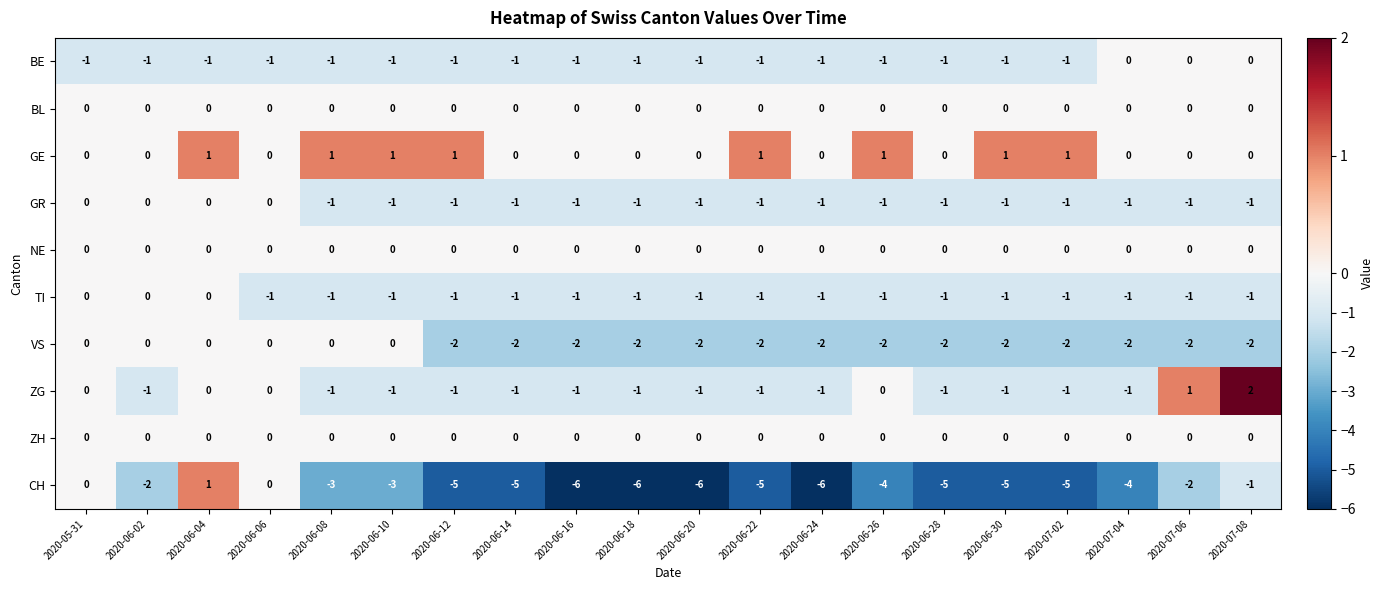

What is the total value across all series at 2020-06-28?

-11